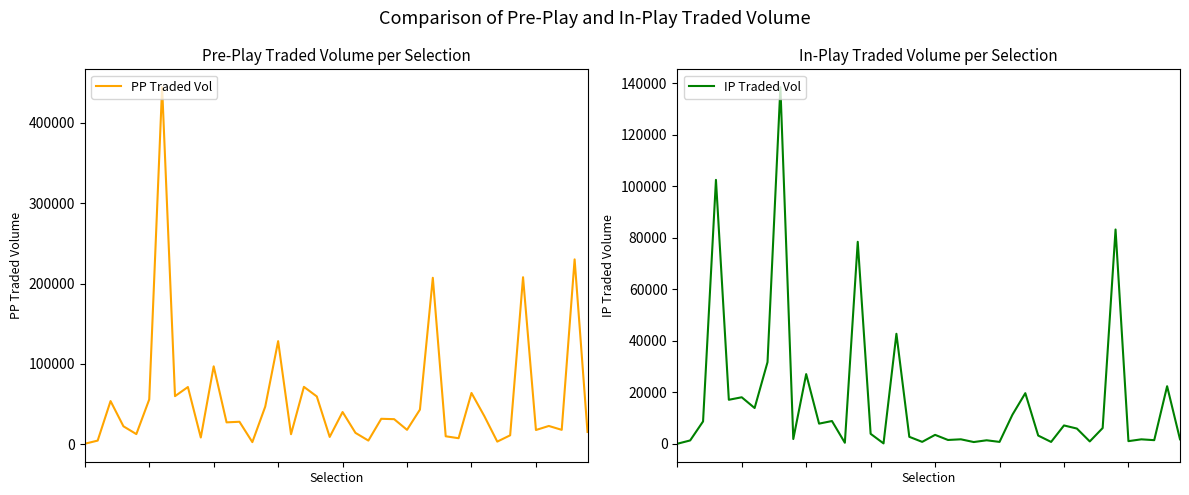

At which label does IP Traded Vol reach its peak?

8